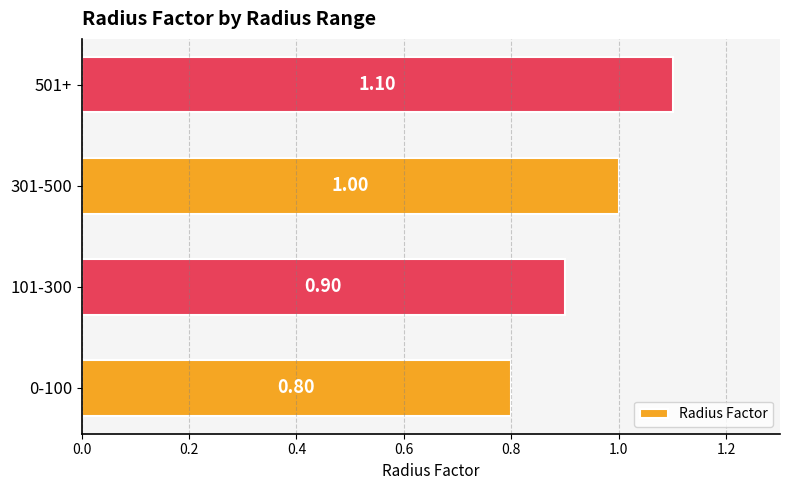

What is the maximum value shown in the chart?

1.1